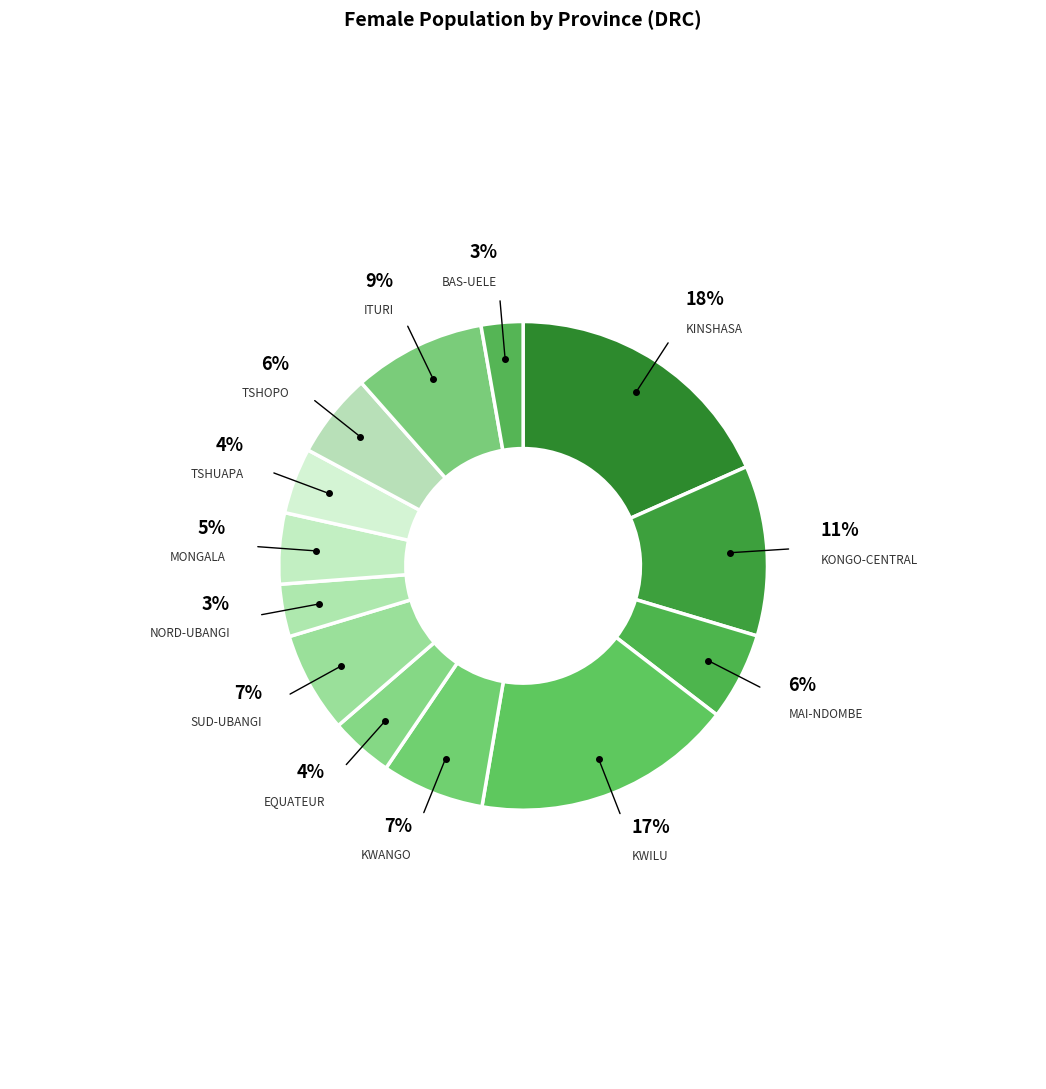

How many segments does this pie chart have?

13